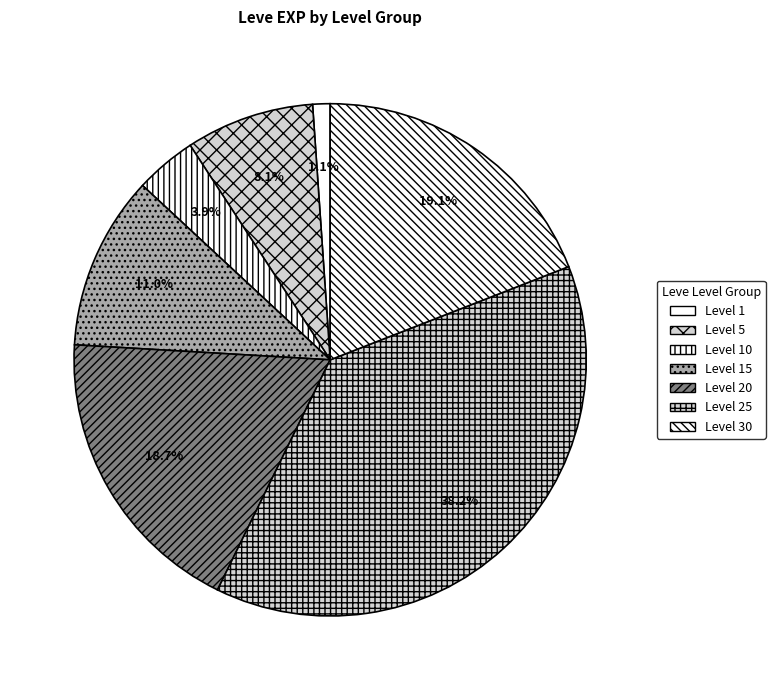

To the nearest percent, what is the combined percentage of Level 20 and Level 15?

30%